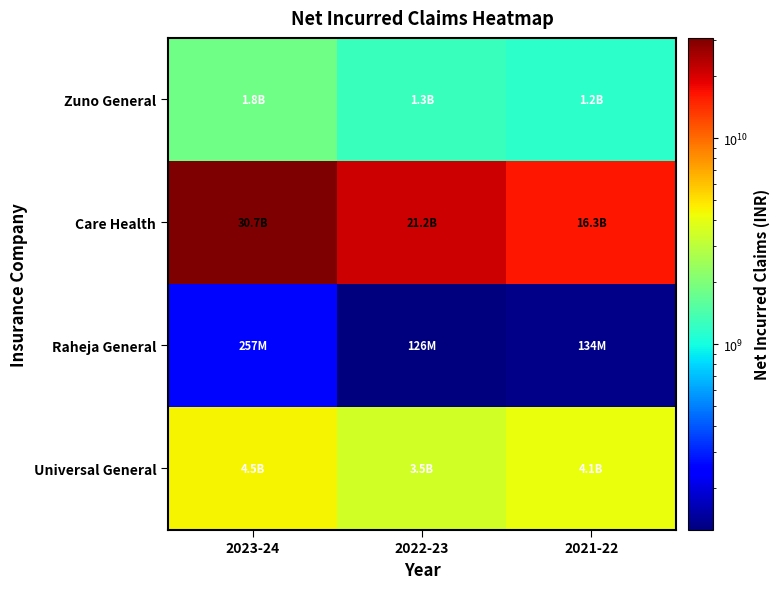

Count the number of categories in the chart.

3